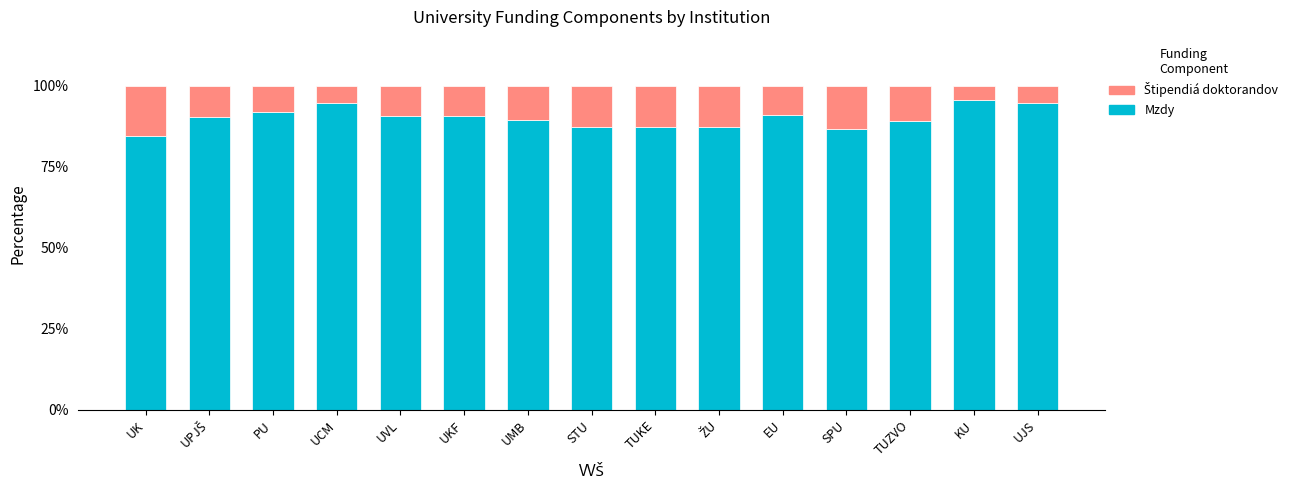

What is the total value across all series at UK?

100.0